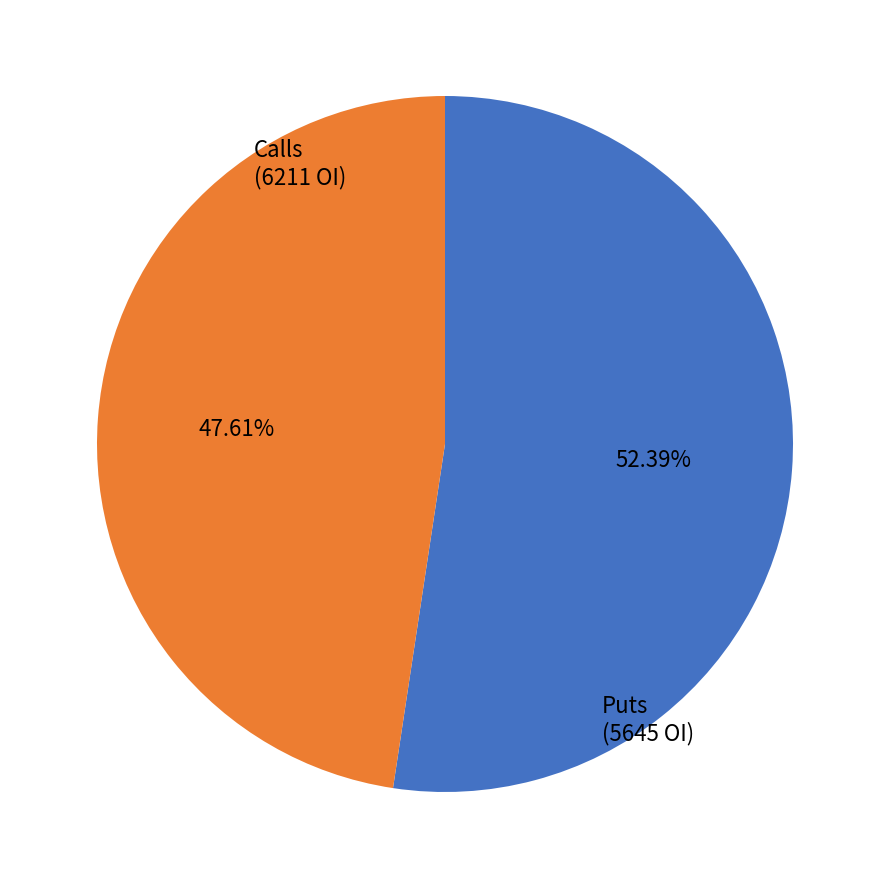

Rank the categories by value from highest to lowest.

Calls, Puts